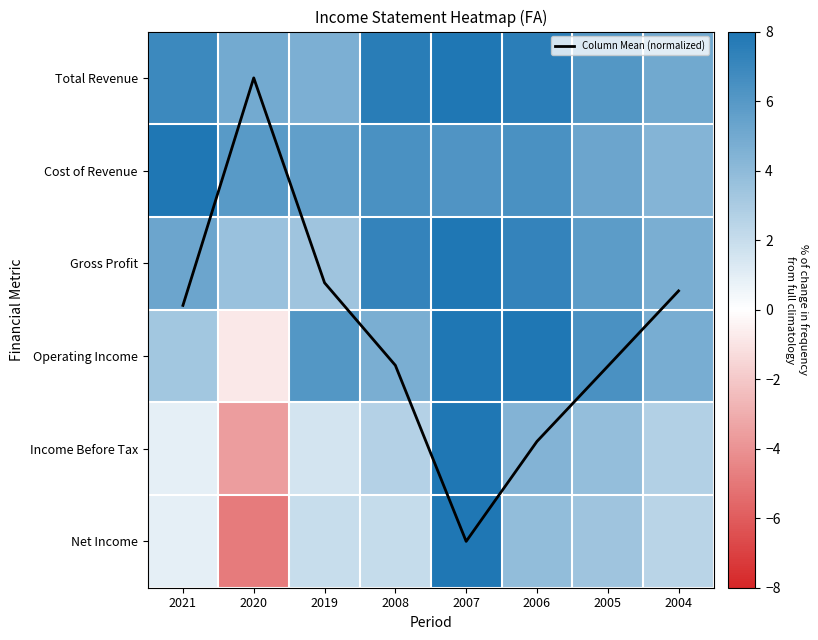

What is the minimum value for Income Before Tax?

-3.6